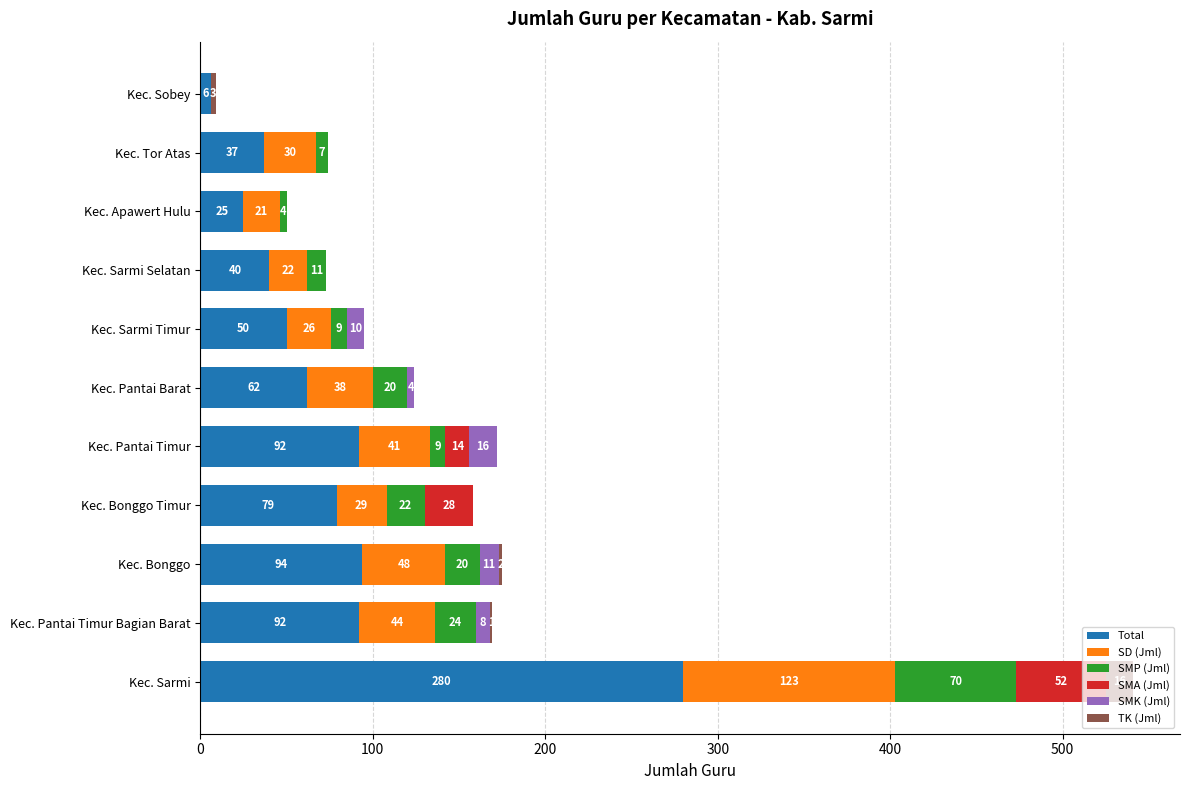

What is the maximum value for Total?

280